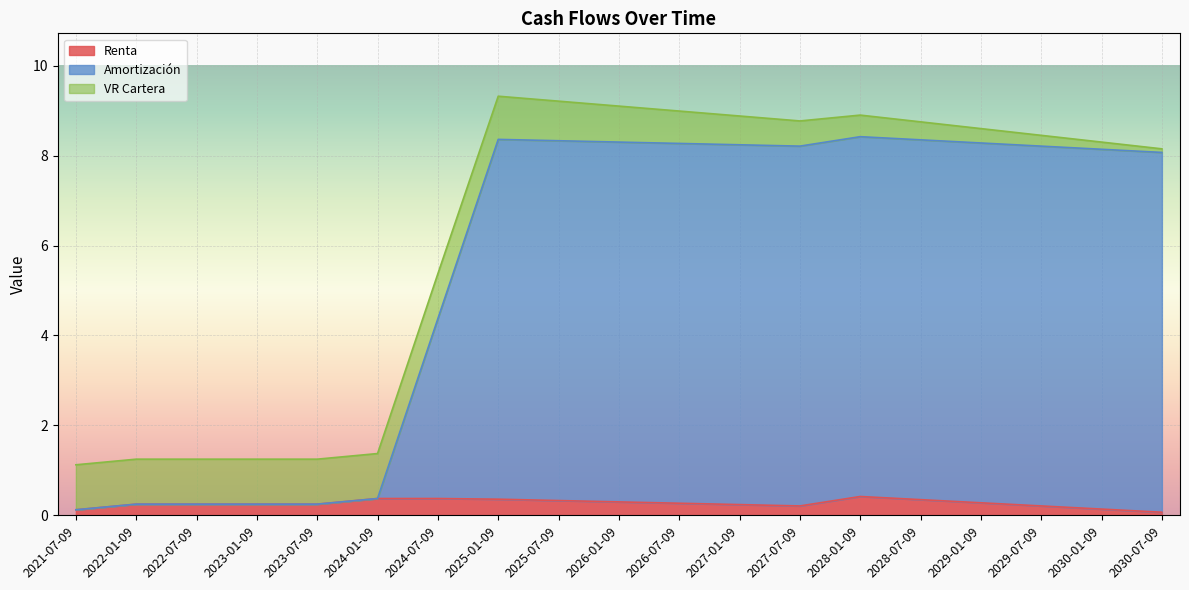

What is the maximum value for Renta?

0.4